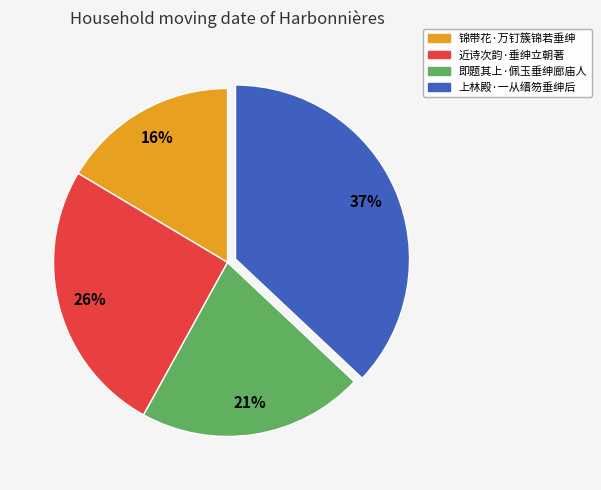

Approximately how many times larger is the value at 上林殿·一从缙笏垂绅后 compared to 近诗次韵·垂绅立朝著?

1.4